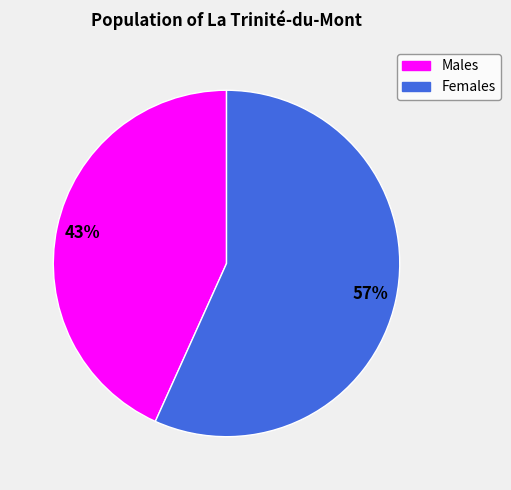

To the nearest percent, what is the average slice percentage?

50%